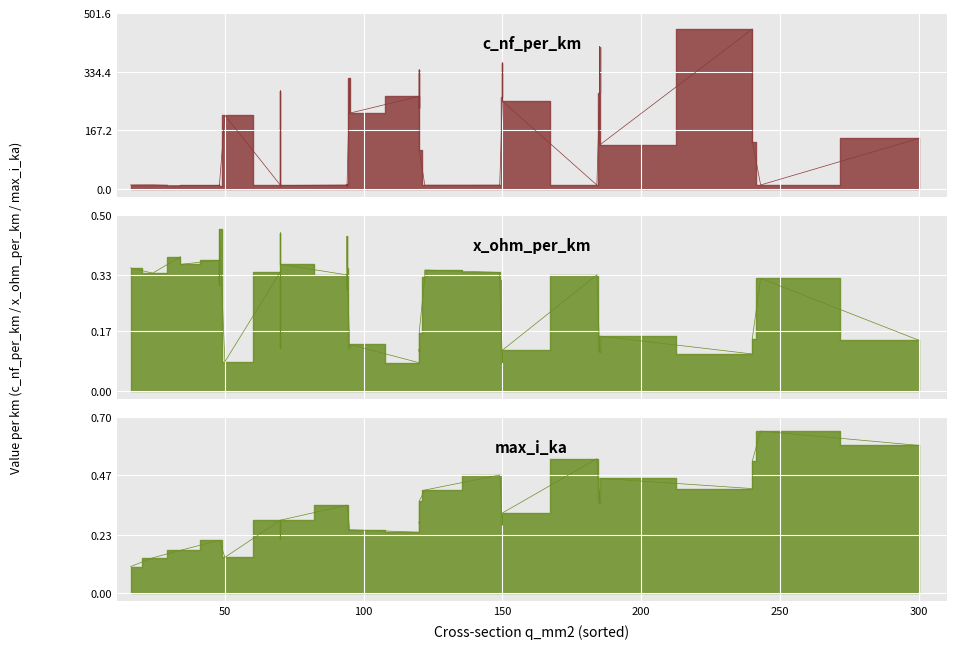

True or false: x_ohm_per_km and c_nf_per_km intersect in this chart.

False